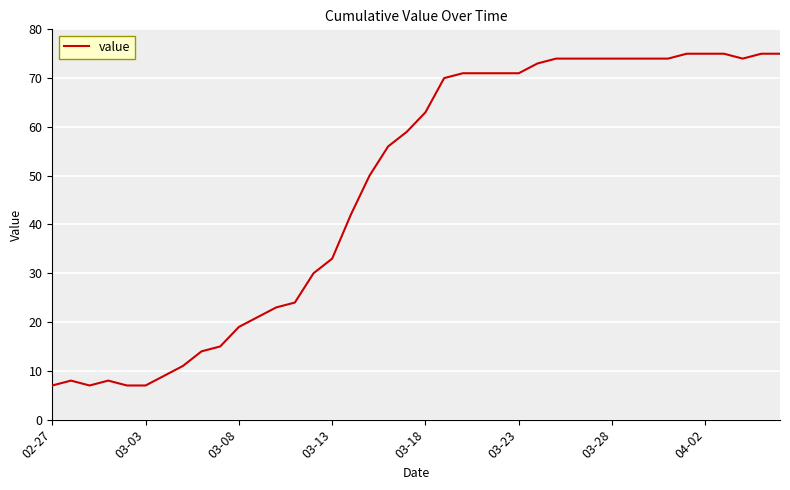

What is the difference between the maximum and minimum values?

68